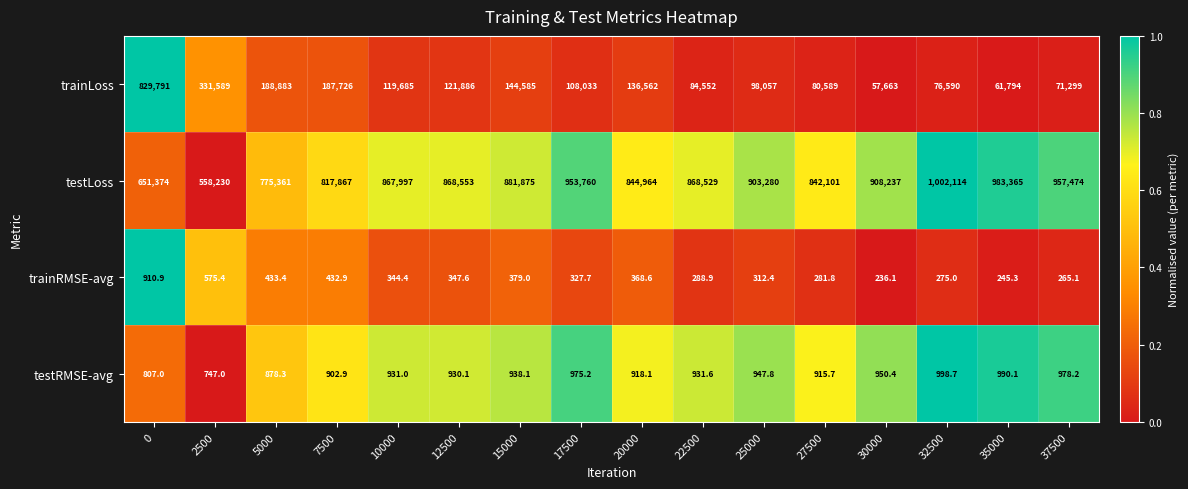

What is the total value across all series at 25000?

1002597.2